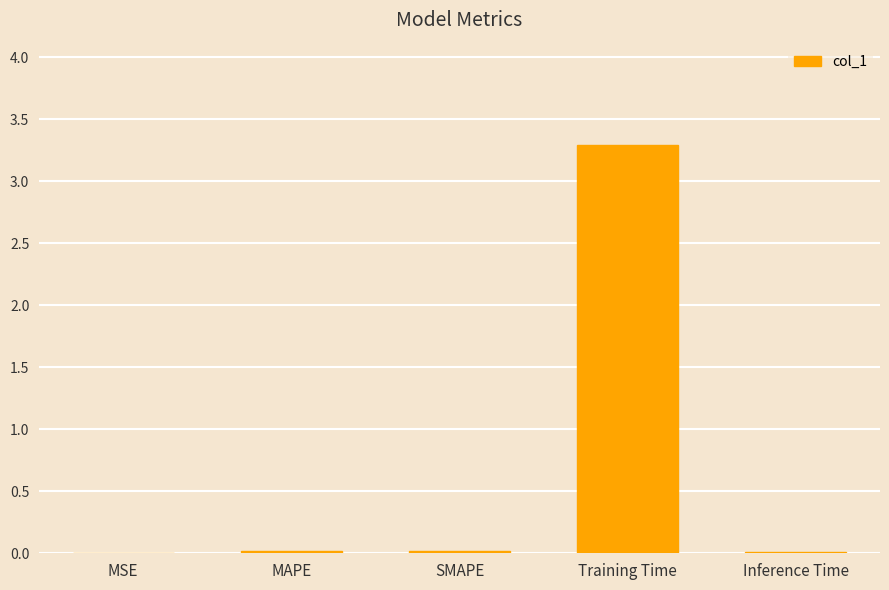

Which label corresponds to the largest value in the chart?

Training Time